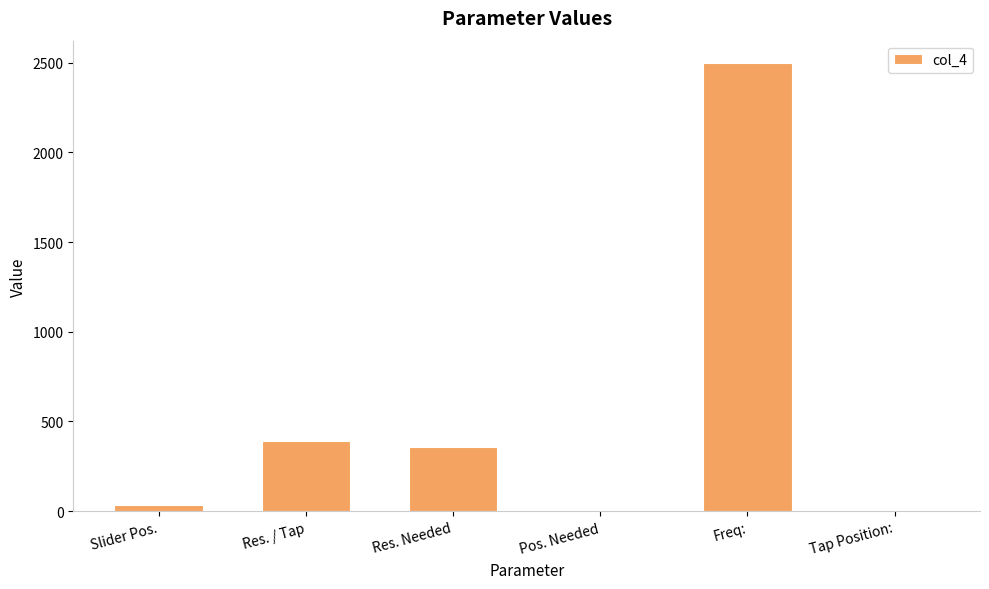

What is the sum of the values at Res. / Tap and Freq:?

2888.1